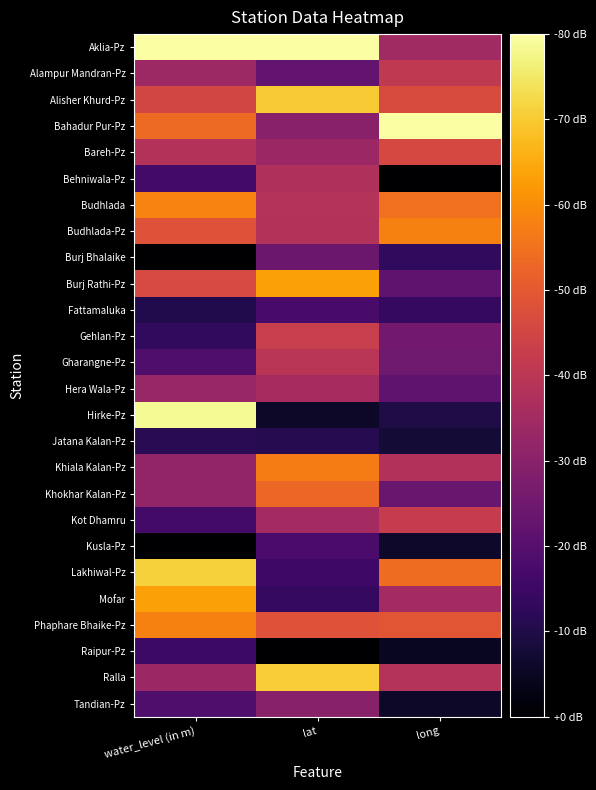

How many series are shown in this chart?

26